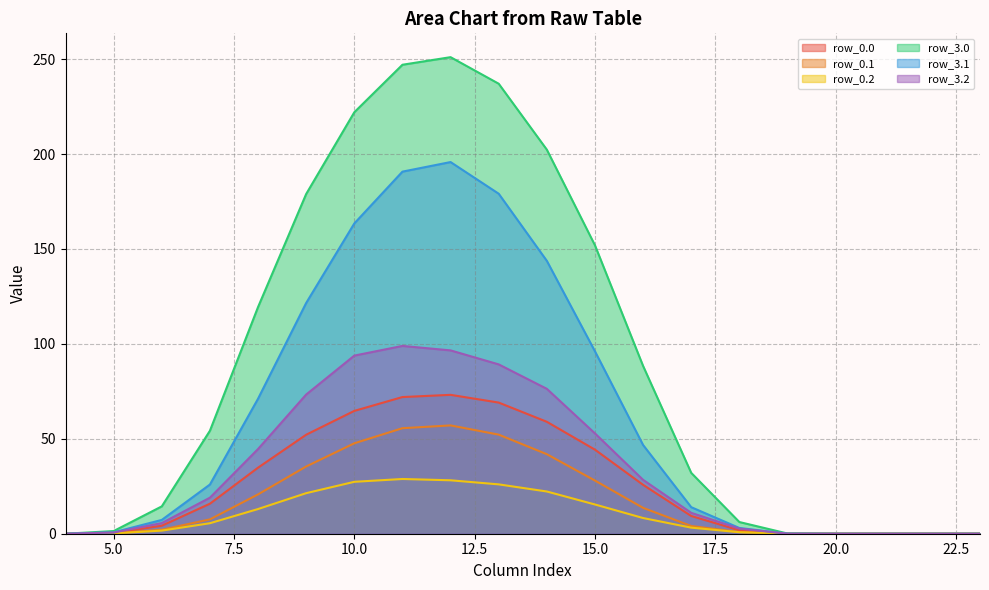

True or false: row_3.2 and row_0.2 intersect in this chart.

False